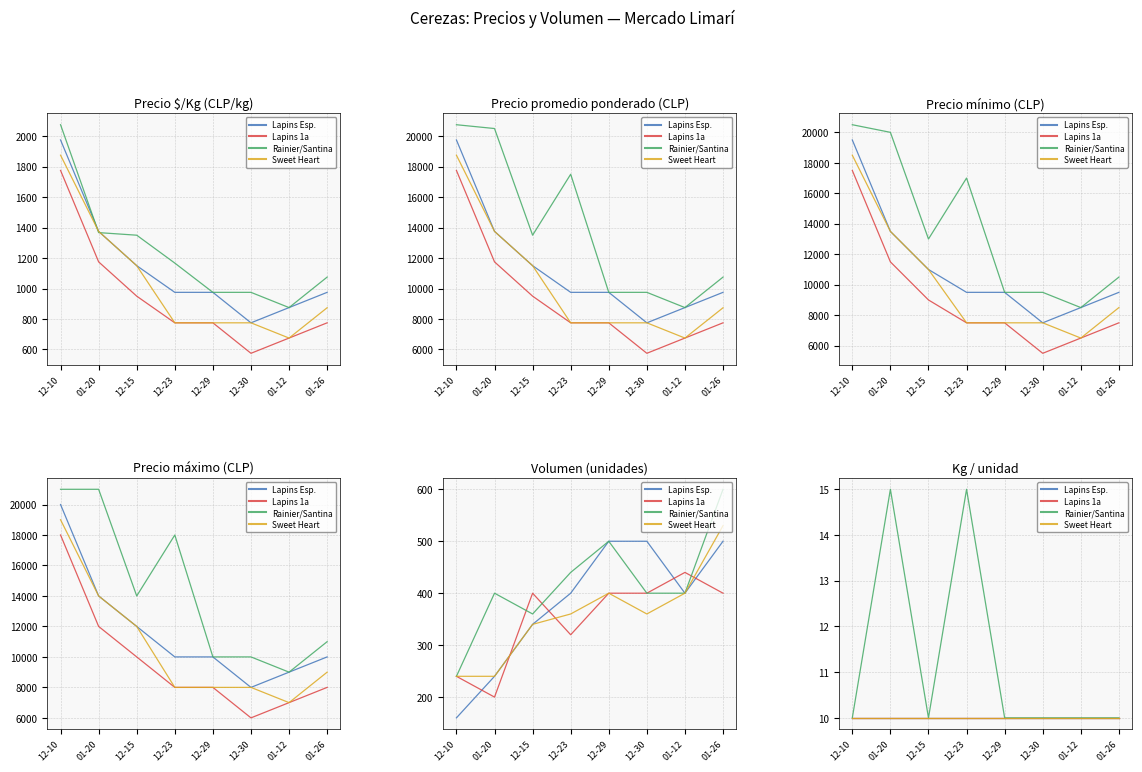

Is this an area chart (filled region under the line)?

No